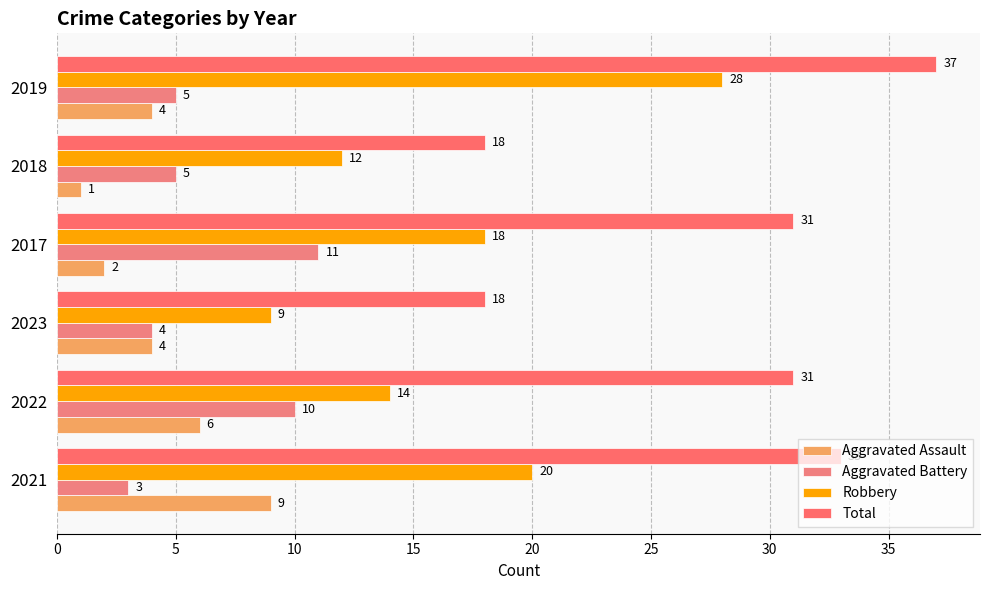

How many series are shown in this chart?

4